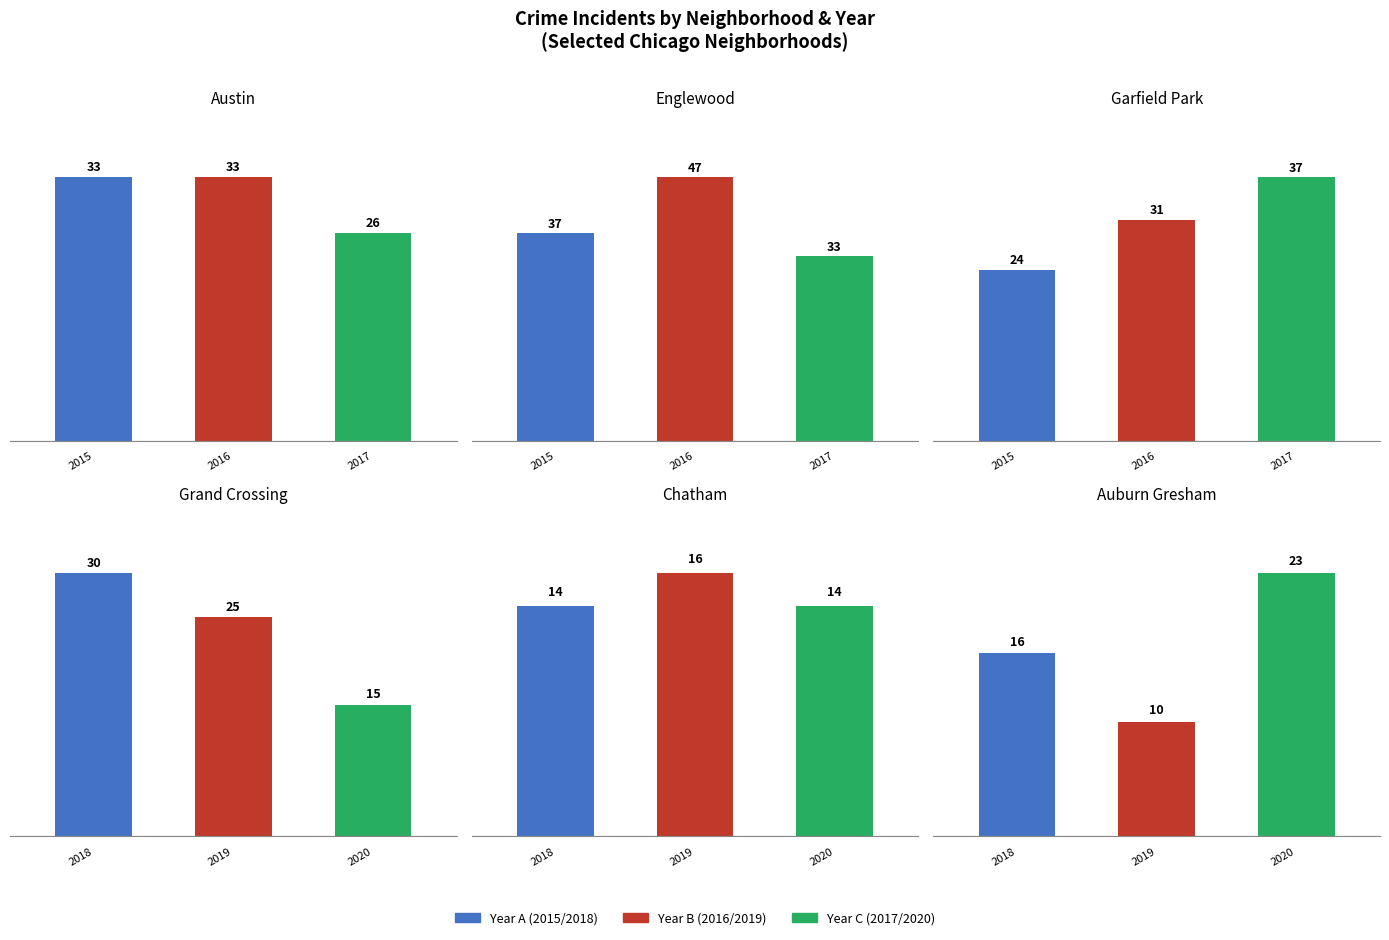

Where is 2018 nearest to the value 27?

3